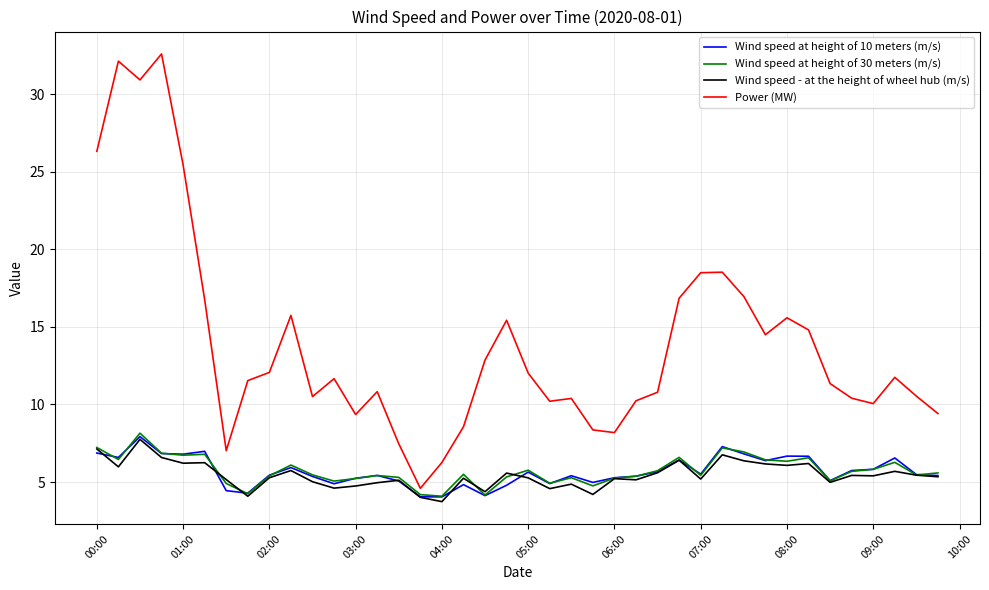

What is the minimum value shown in the chart?

3.7